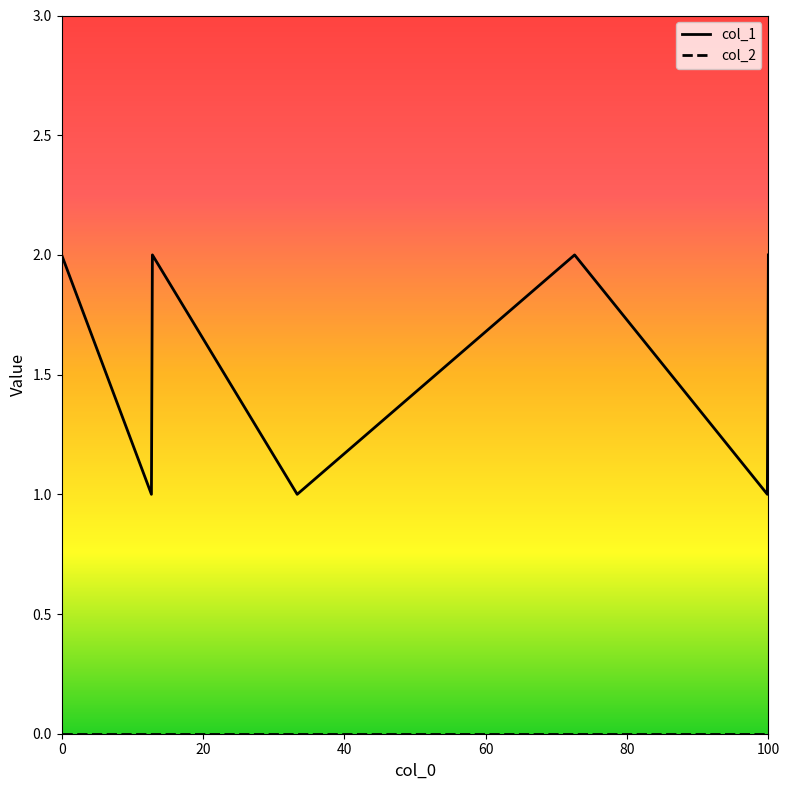

True or false: the data shows 2 at 1504022836.

False